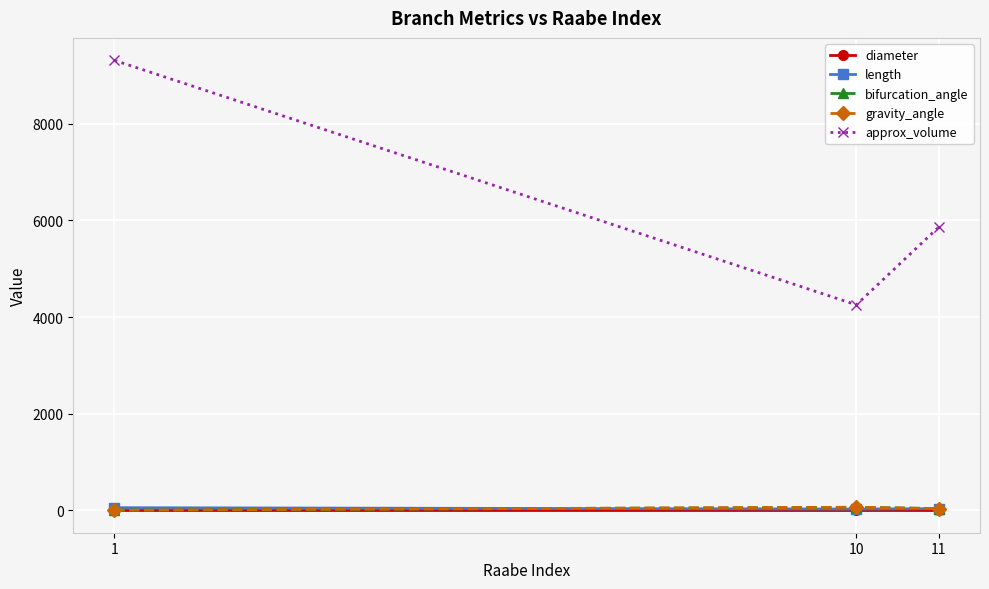

How many lines are shown in the chart?

5